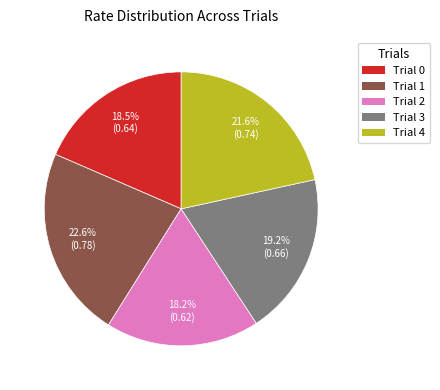

Does Trial 0 represent more than half of the total?

No